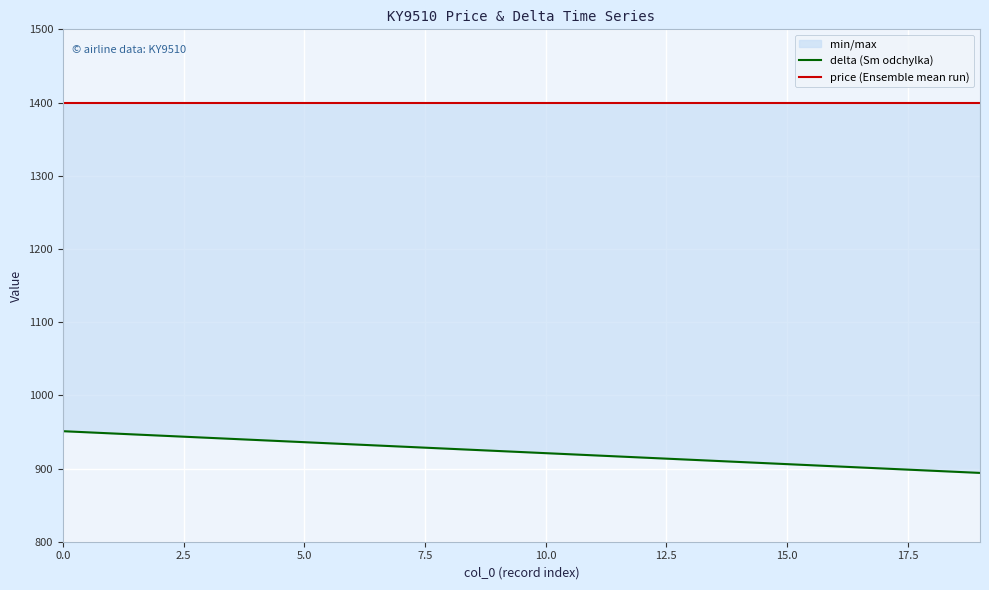

What is the sum of the price (Ensemble mean run) values at 19 and 15?

2800